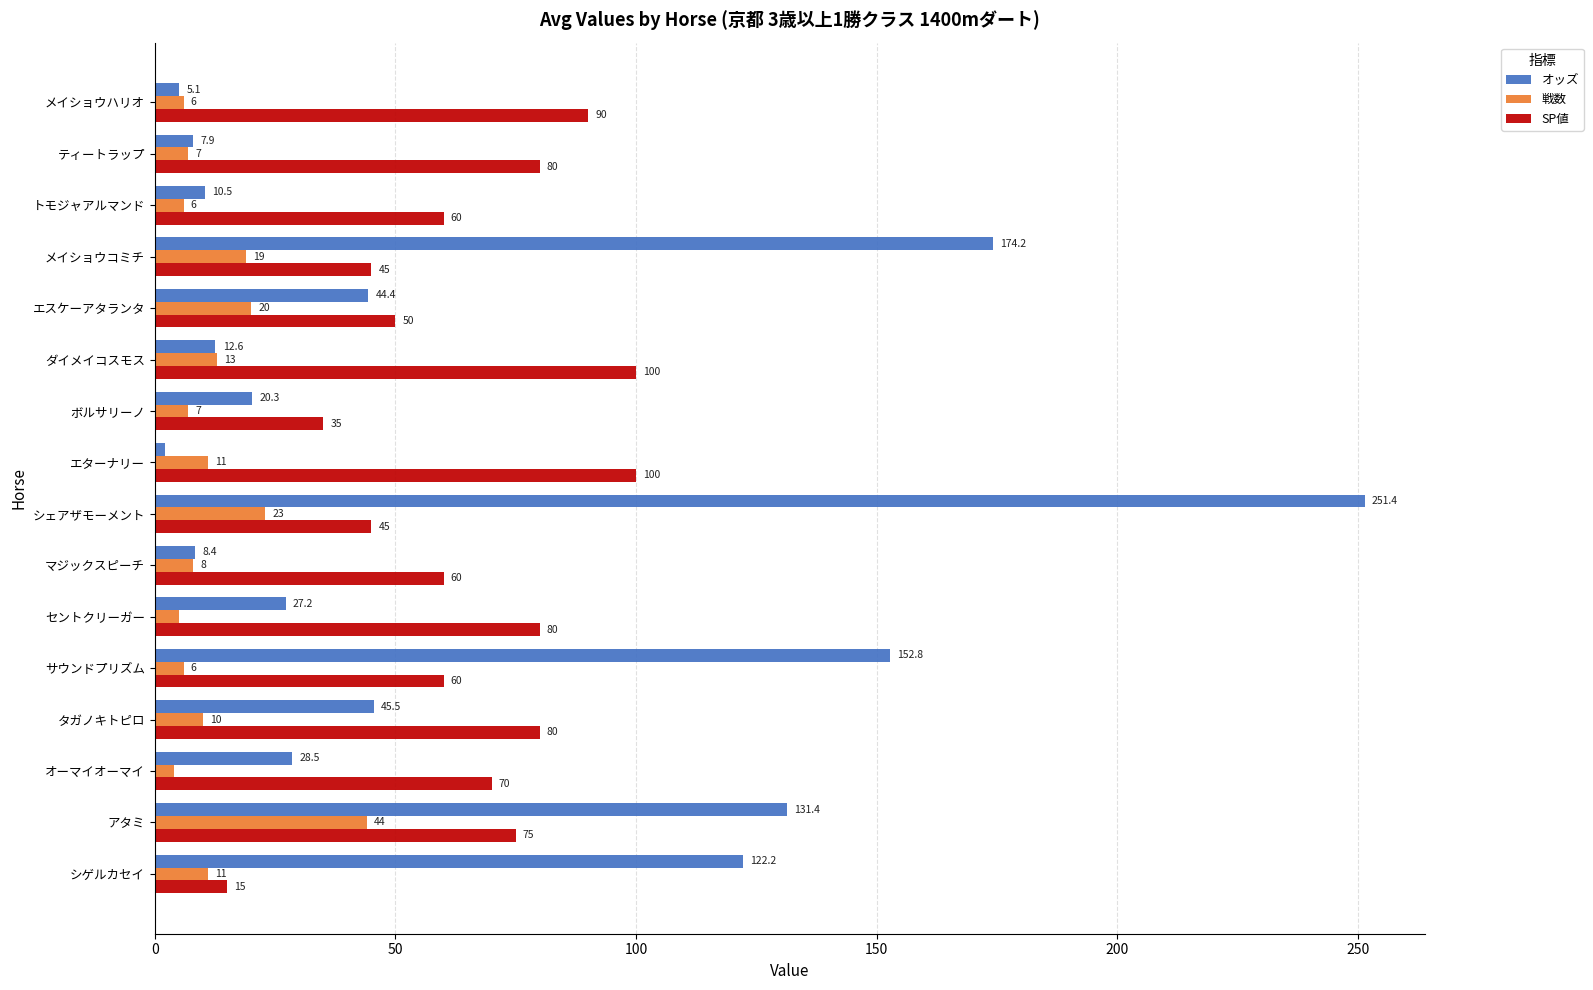

Which category has the highest value across all series?

シェアザモーメント